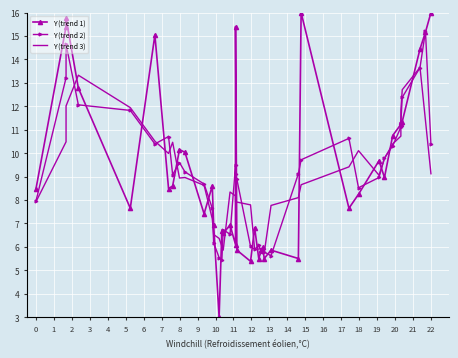

Where is the first local minimum for Y (trend 2)?

5